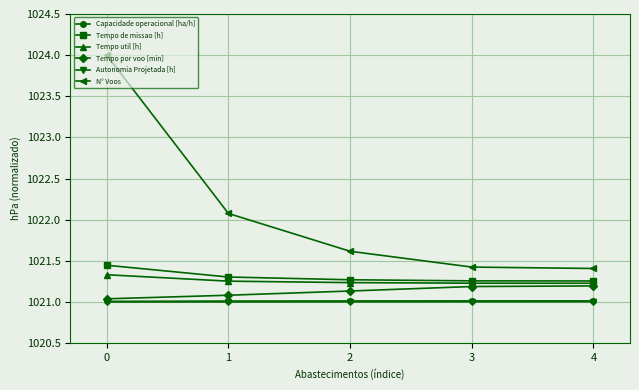

True or false: Tempo util [h] and Capacidade operacional [ha/h] intersect in this chart.

False